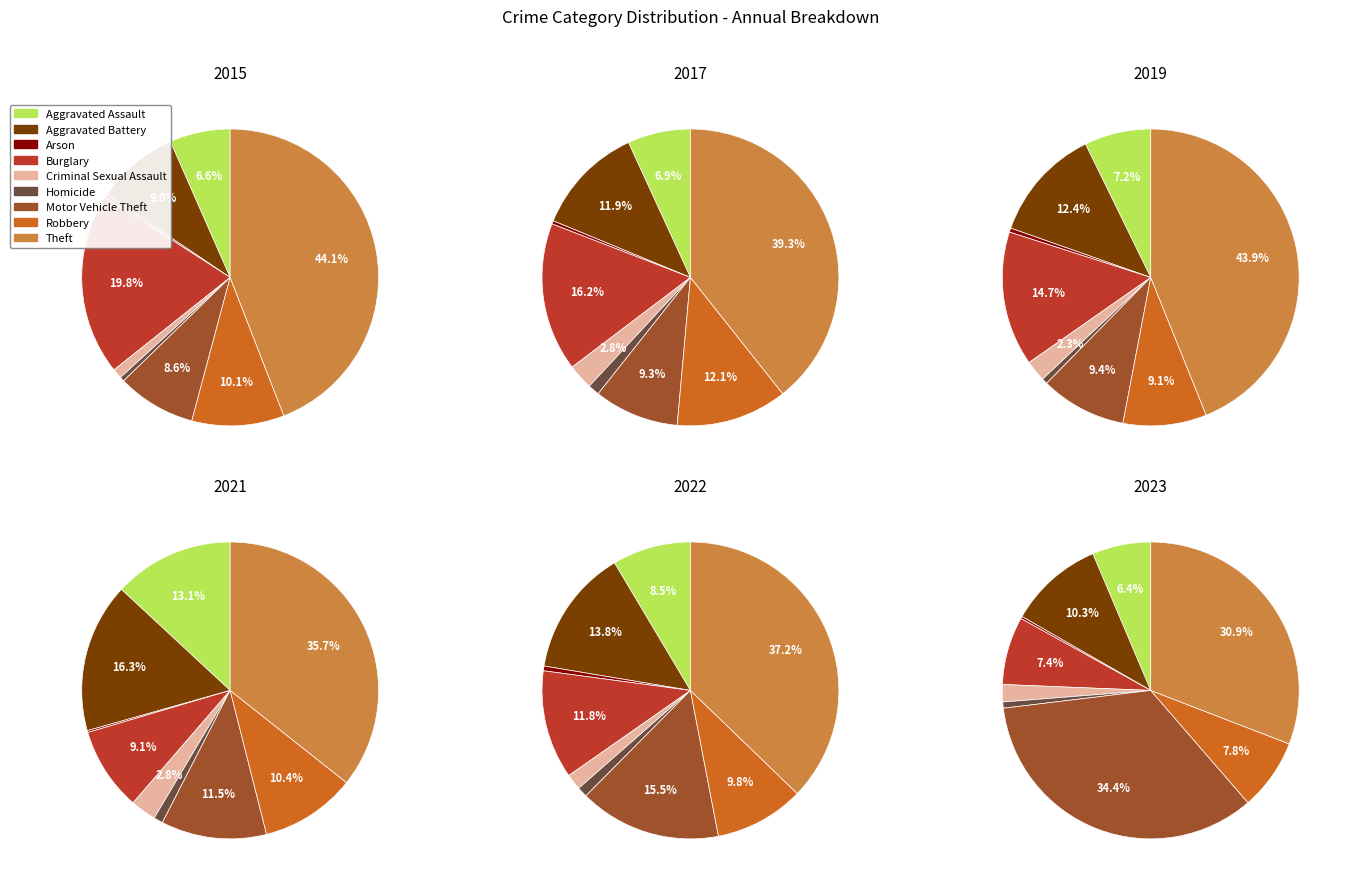

How many slices are in this pie chart?

9